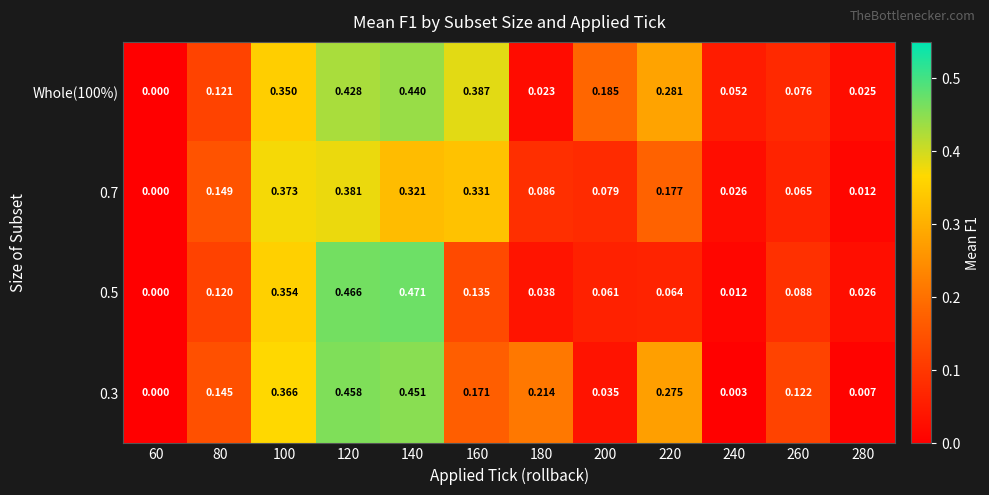

Is the value of Whole(100%) at 160 greater than the value of 0.7 at 140?

Yes